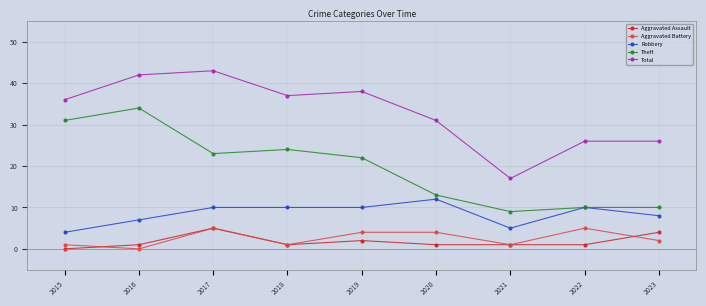

In Aggravated Battery, how many points are lower than both neighbors (excluding endpoints)?

3